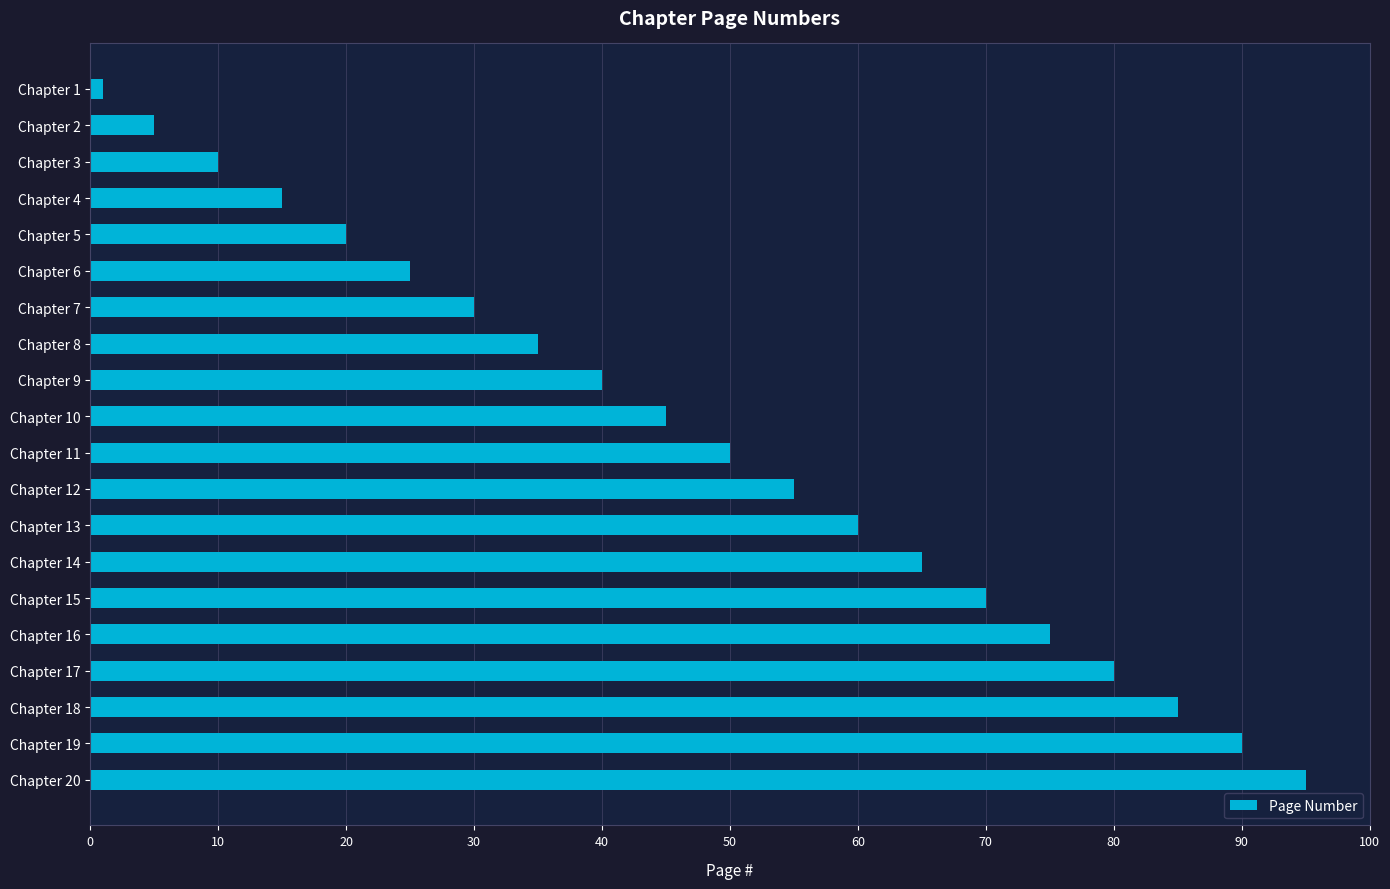

The chart shows a value of 41 at Chapter 6. True or false?

False